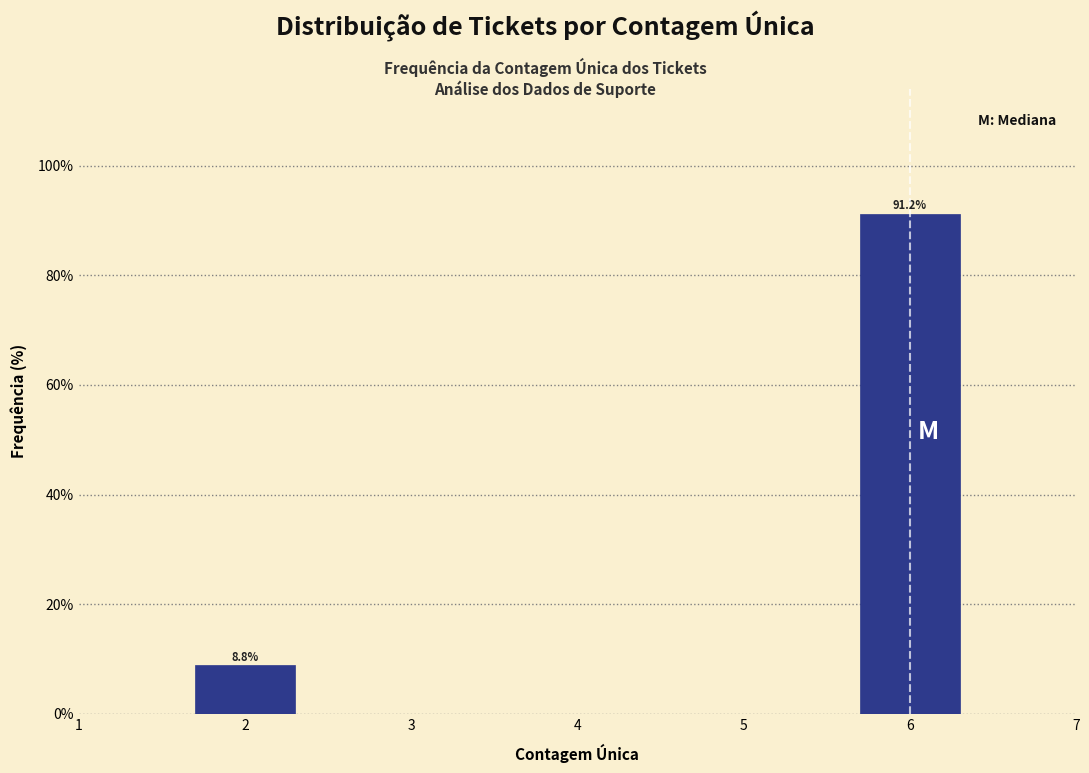

Reading right to left, extract all data points from this chart.

6=91.2	2=8.8